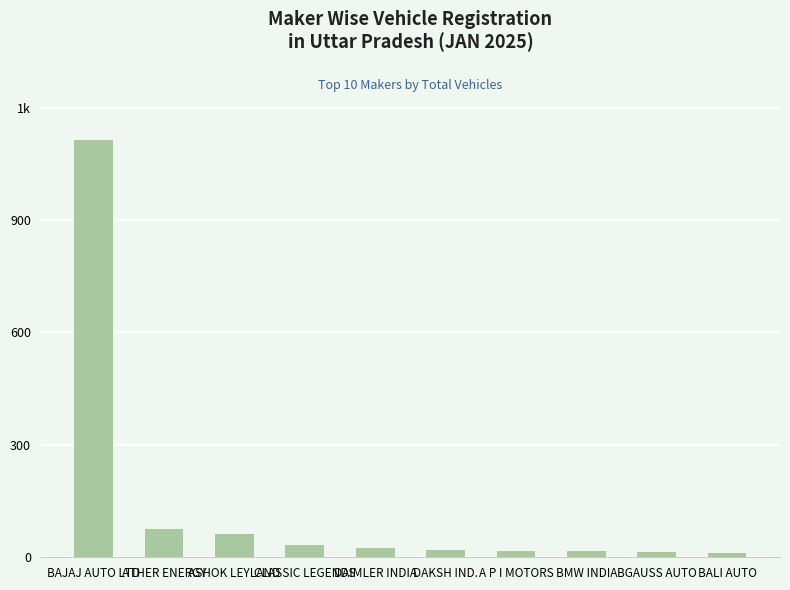

The chart shows a value of 14 at BGAUSS AUTO. True or false?

True